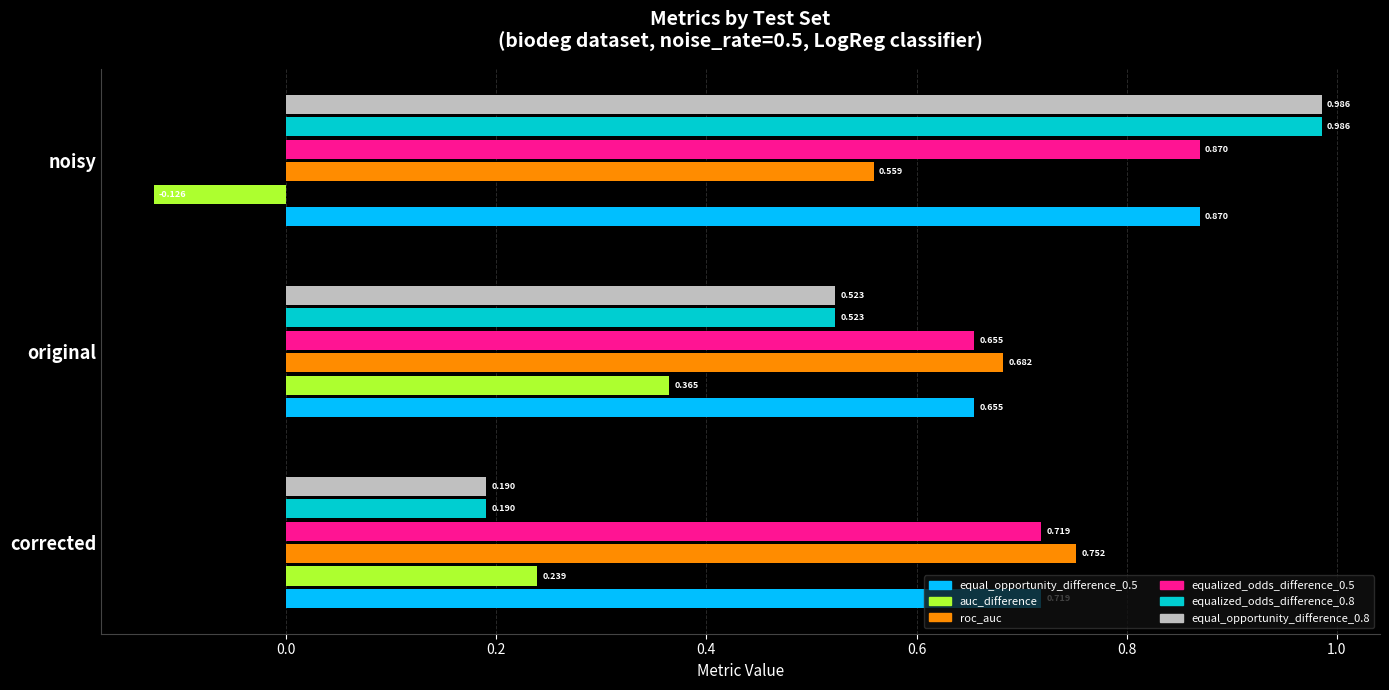

At which label is equal_opportunity_difference_0.5 closest to 0?

original